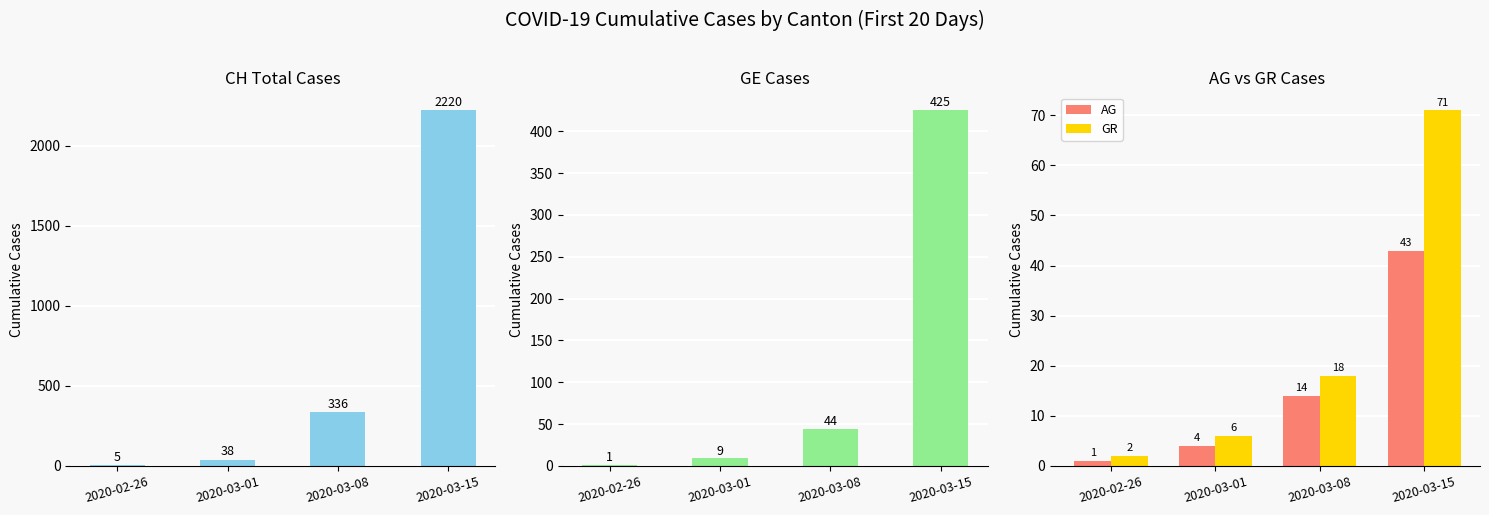

What position from the right is 2020-03-08?

2